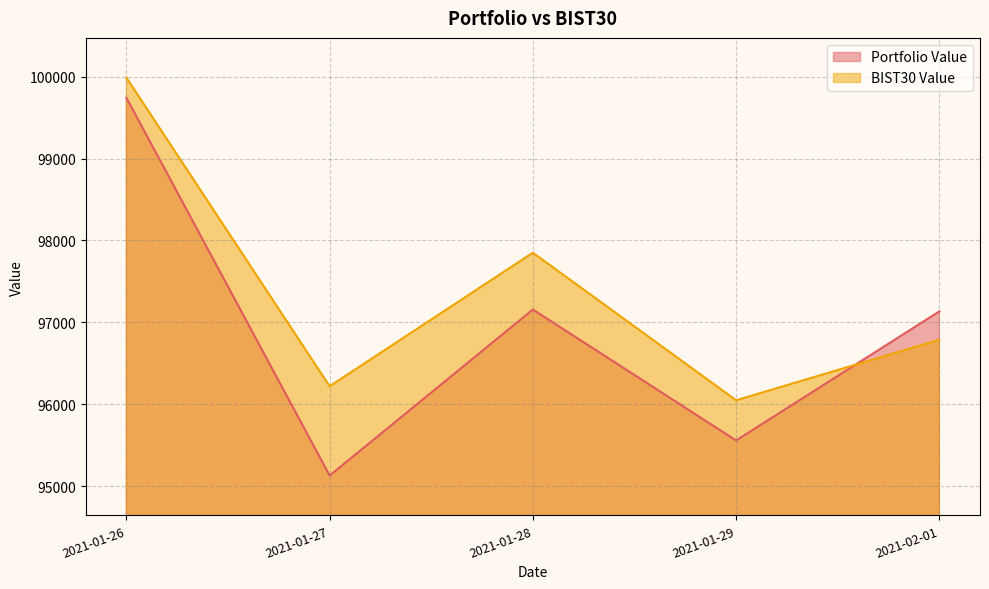

How many interior local valleys does the BIST30 Value series have?

2